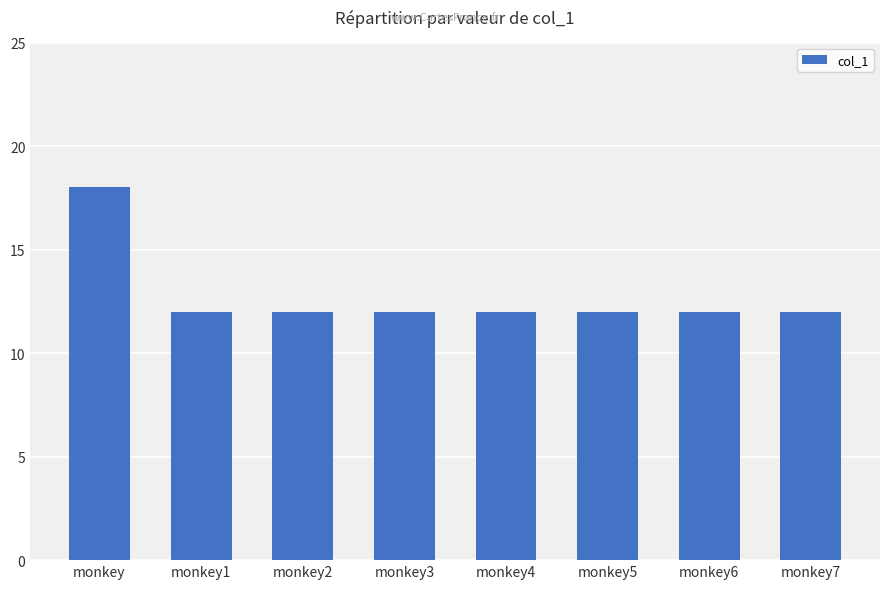

Approximately how many times larger is the value at monkey4 compared to monkey3?

1.0